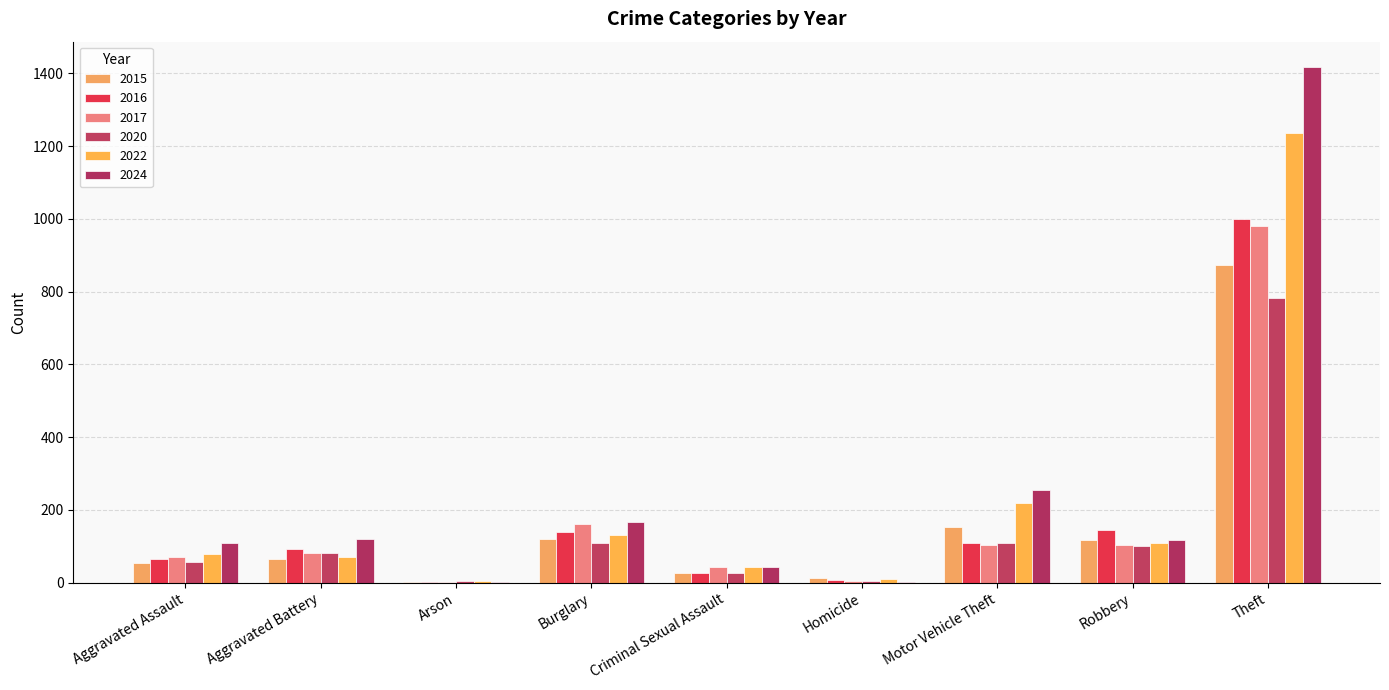

What is the lowest value of the 2020 series?

4